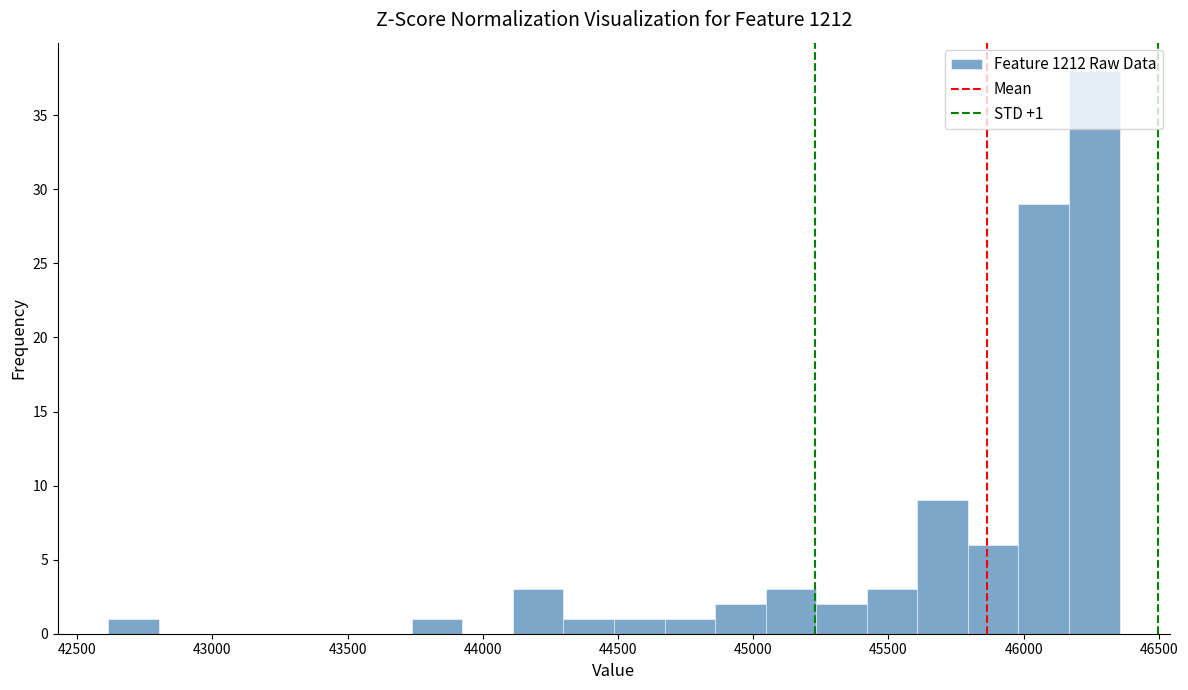

Around what value on the x-axis is the tallest bar? Give the approximate position of its centre, as read against the axis.

46250